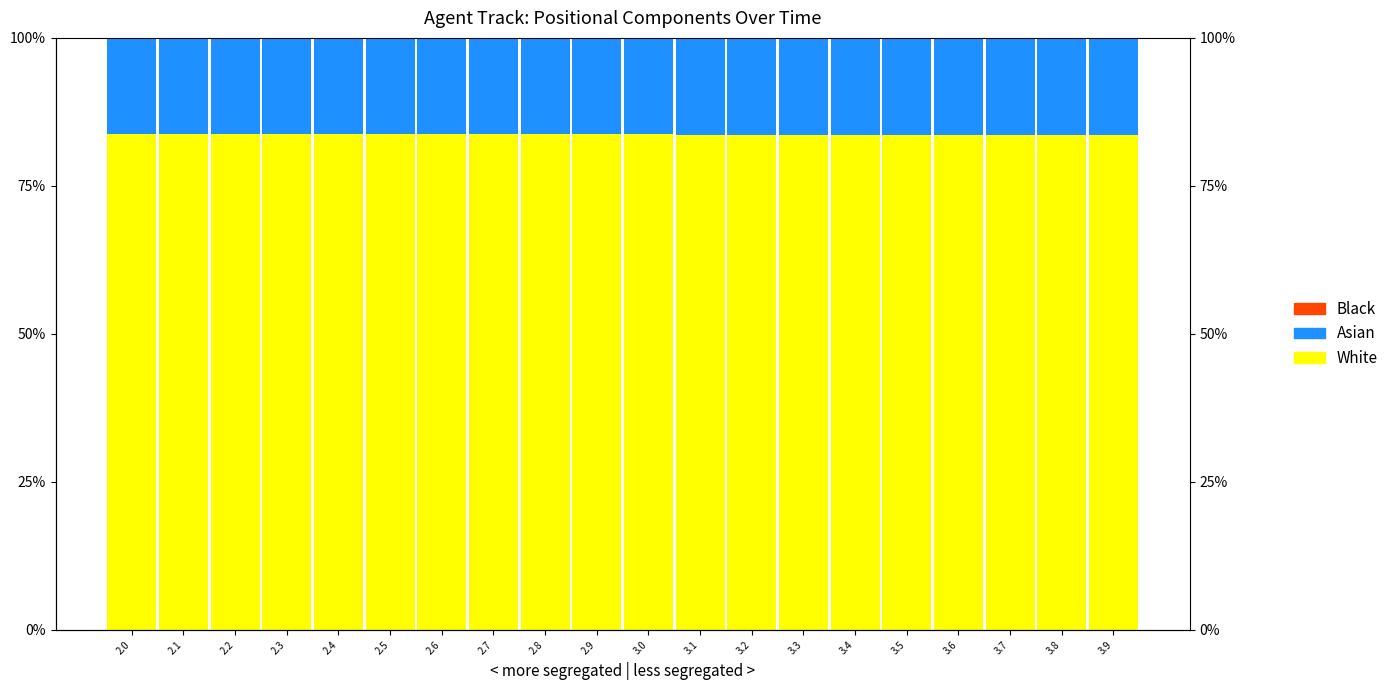

What are all the series names shown in the legend?

White, Asian, Black